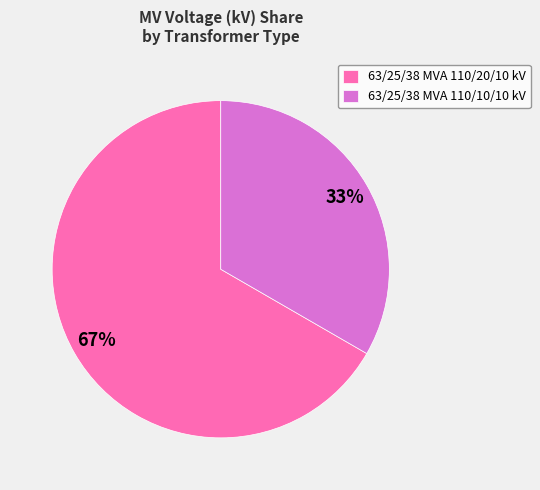

Which slice is the largest?

63/25/38 MVA 110/20/10 kV